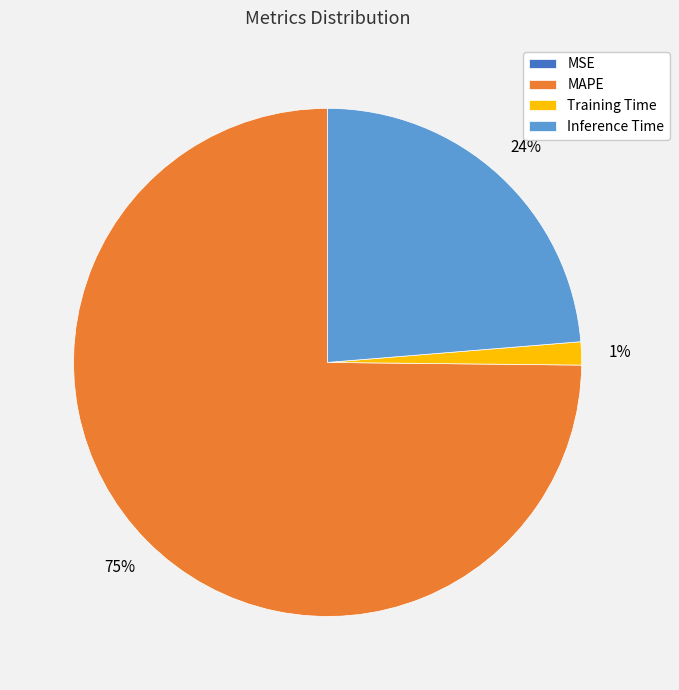

Which has a higher value, Training Time or MAPE?

MAPE